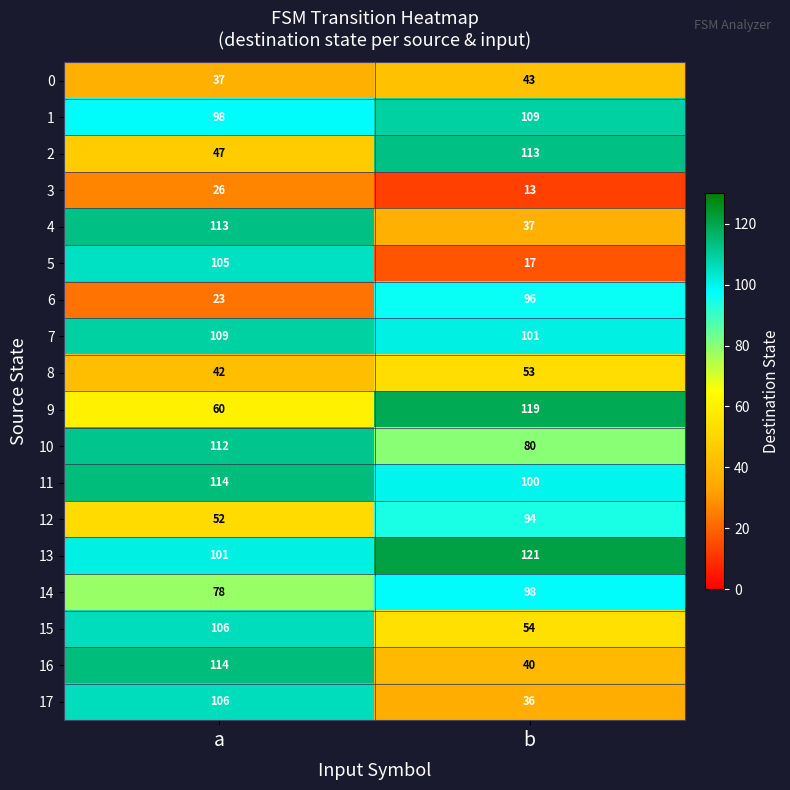

How many categories are shown in the chart?

2